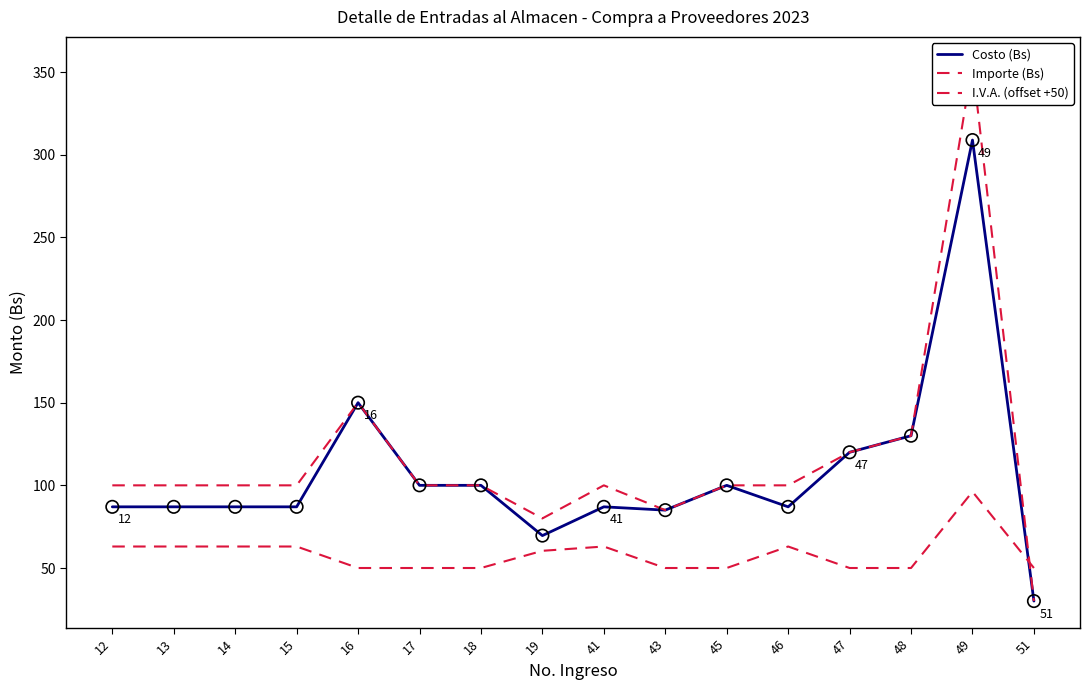

Which series contains the highest Y value?

Importe (Bs)